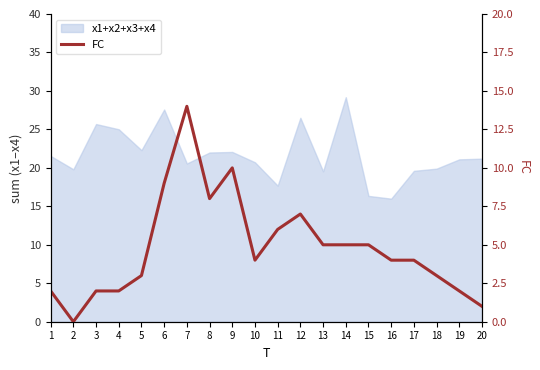

Reading left to right, transcribe all the data shown in this chart.

1=2	2=0	3=2	4=2	5=3	6=9	7=14	8=8	9=10	10=4	11=6	12=7	13=5	14=5	15=5	16=4	17=4	18=3	19=2	20=1